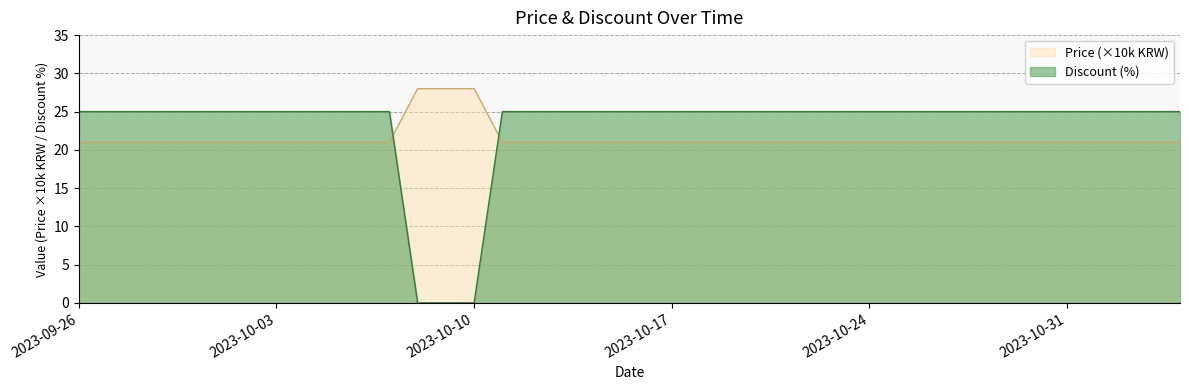

What is the difference between the maximum and minimum values in the Discount series?

25